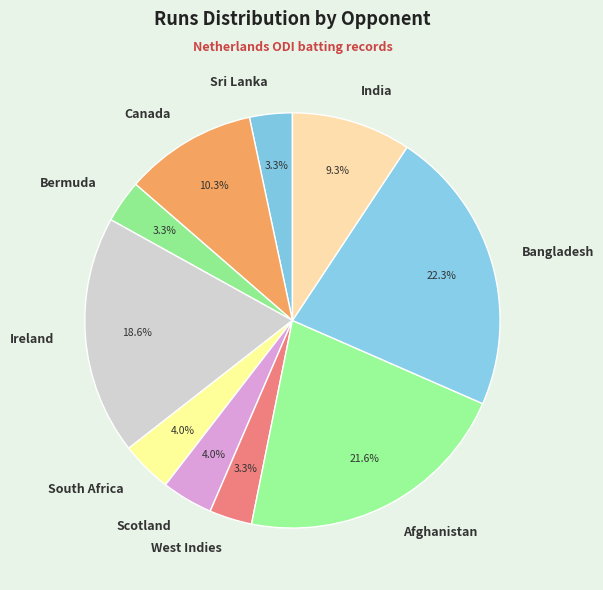

To the nearest percent, what is the difference between the largest and smallest slice percentages?

19%